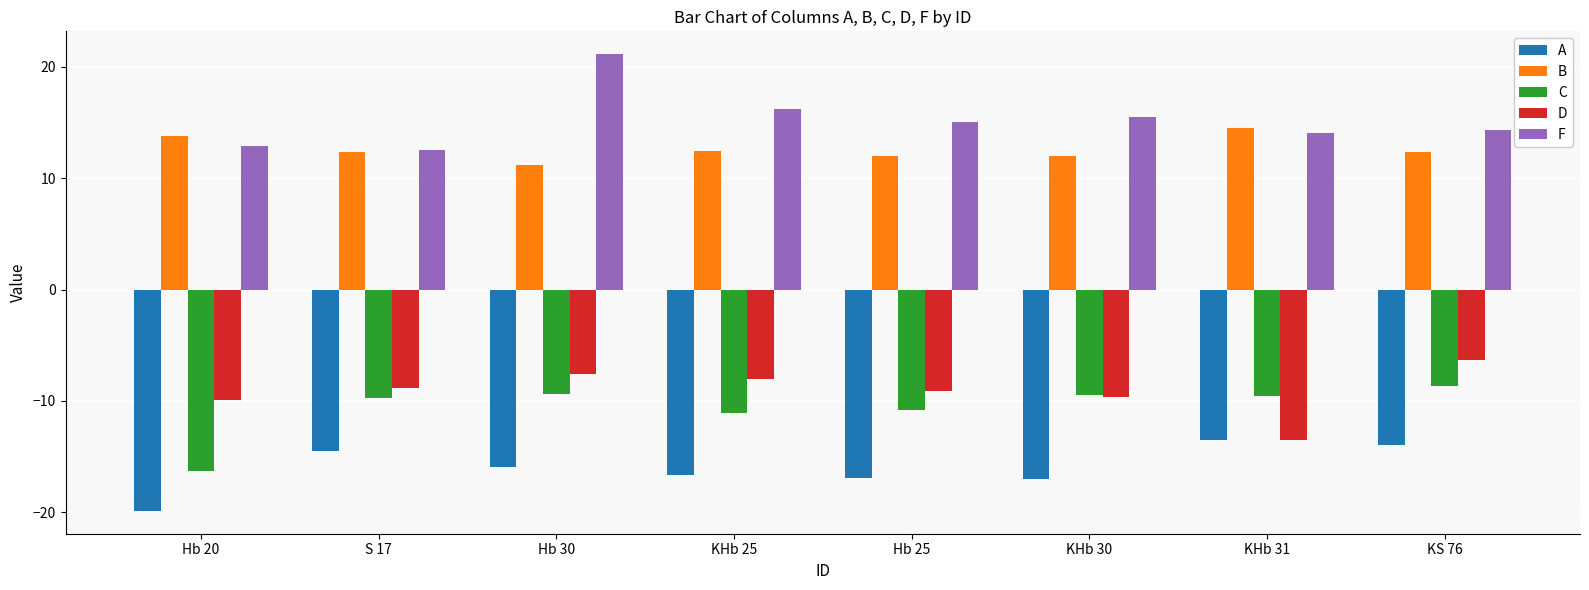

Which category has the lowest value in the D series?

KHb 31